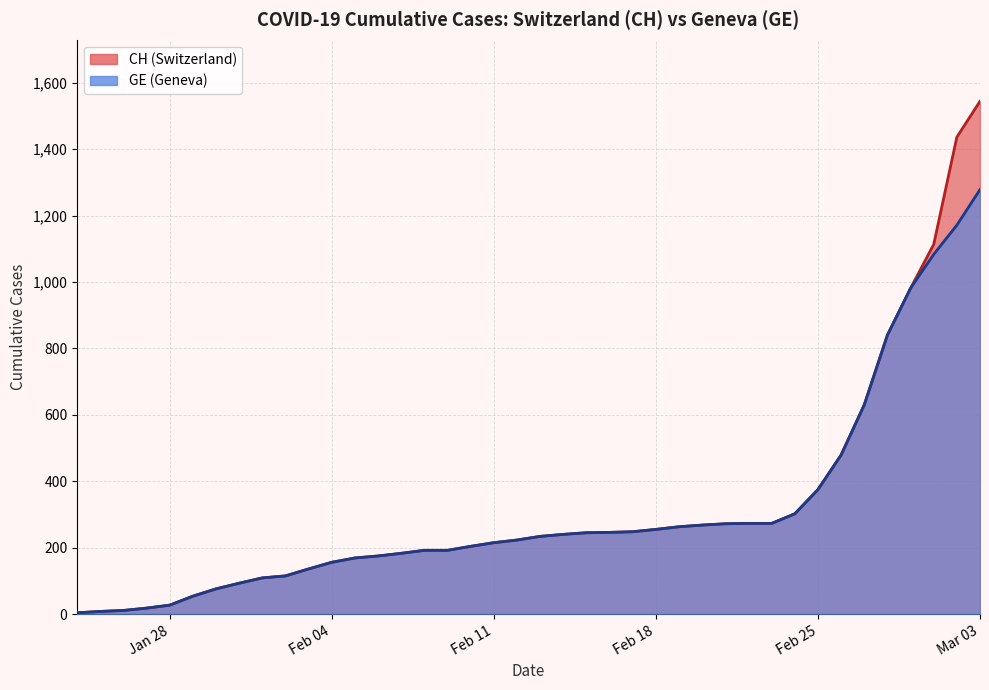

What is the difference between the maximum and minimum values in the GE series?

1274